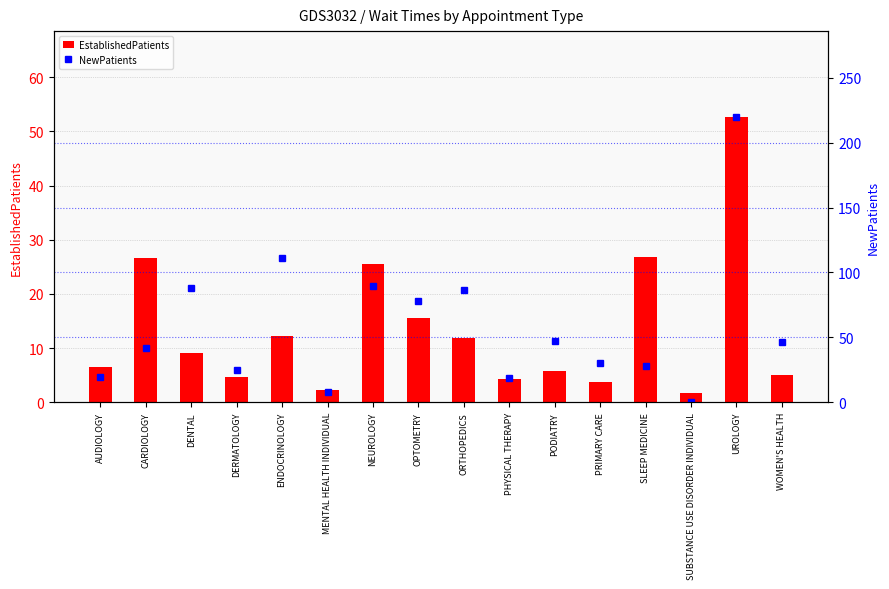

At which category is the sum across all series the highest?

UROLOGY